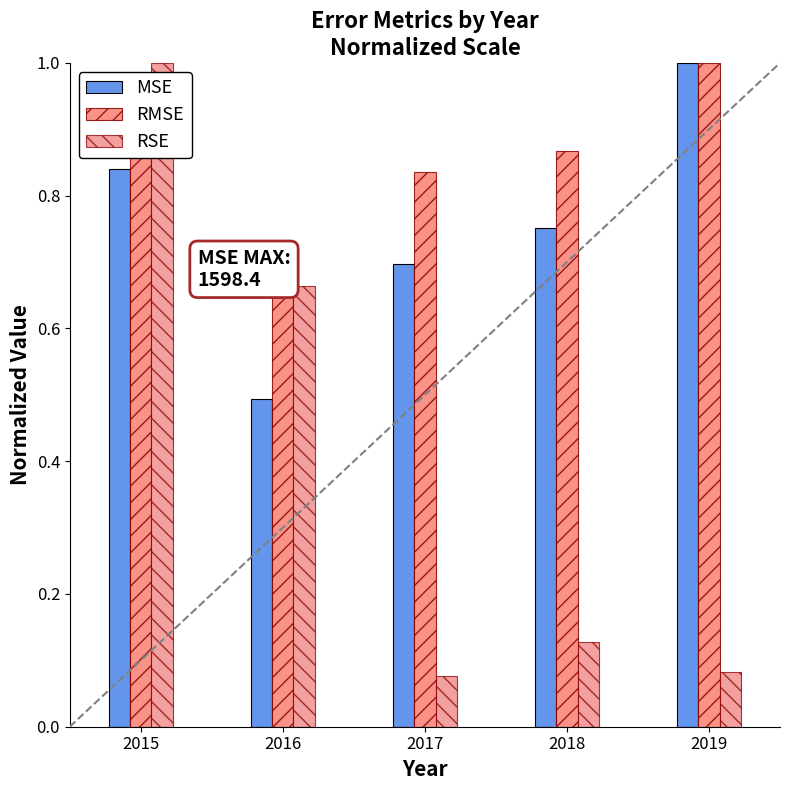

The RSE series shows 1.1 at 2016. True or false?

False